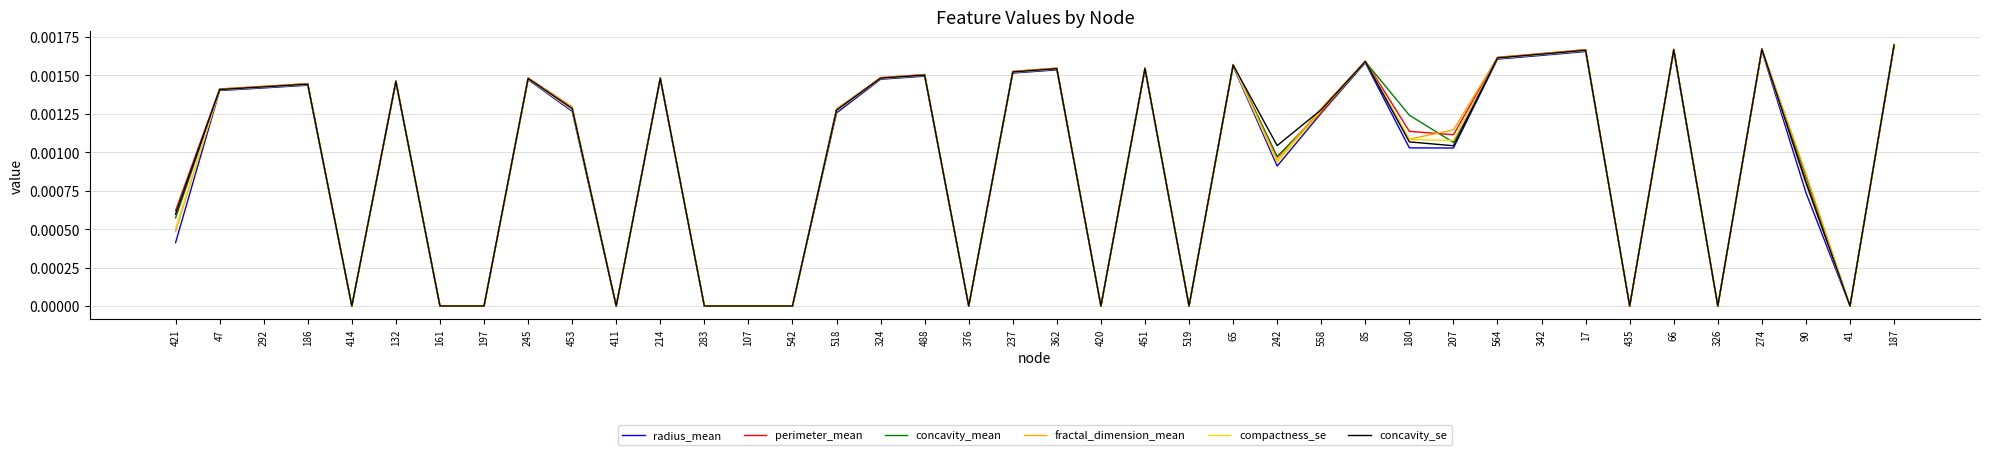

Is it true that compactness_se equals 0.0 at 47?

True